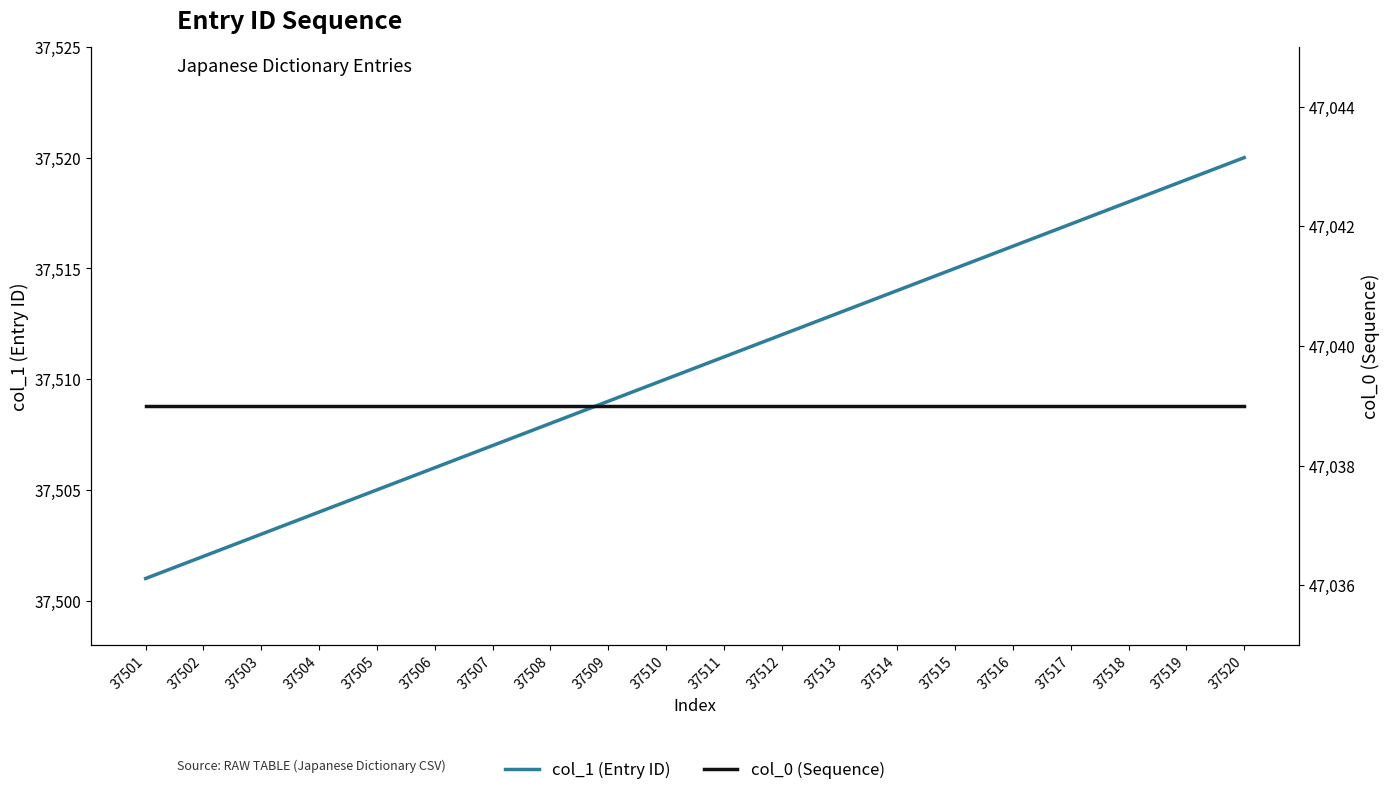

List the labels in order of col_0 (Sequence) value, largest first.

37501, 37502, 37503, 37504, 37505, 37506, 37507, 37508, 37509, 37510, 37511, 37512, 37513, 37514, 37515, 37516, 37517, 37518, 37519, 37520